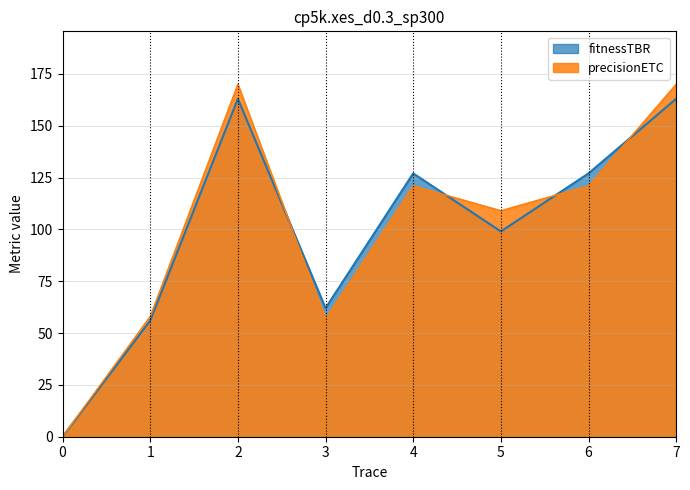

At which label is precisionETC closest to 85?

5